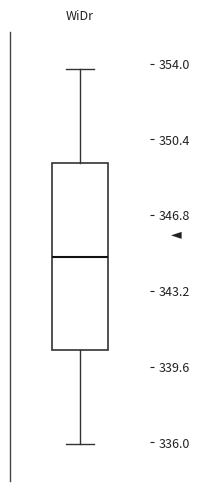

Read this box plot against the y-axis: the position of the median line, the range covered by the box, and the ends of both whiskers. The values are not printed on the chart, so give them approximately, as read against the axis.

median 345.0, box 340.5 to 349.5, whiskers 336.0 to 353.5